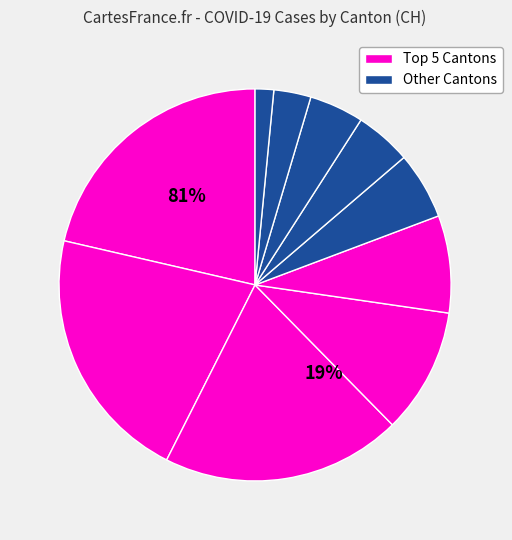

Is there any slice that represents more than half of the pie?

No